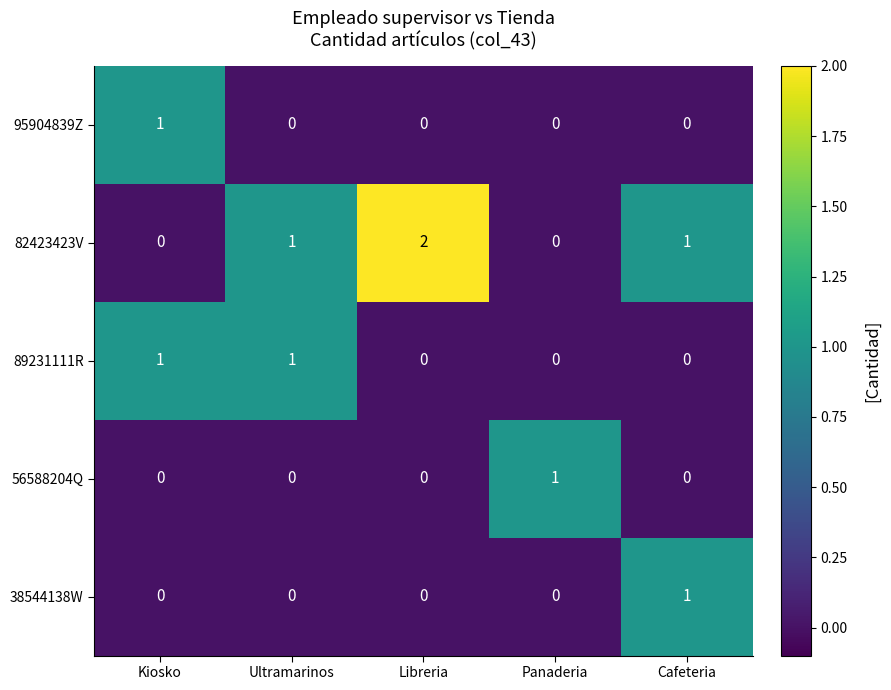

Count the 95904839Z values in the range 0 to 1.

5